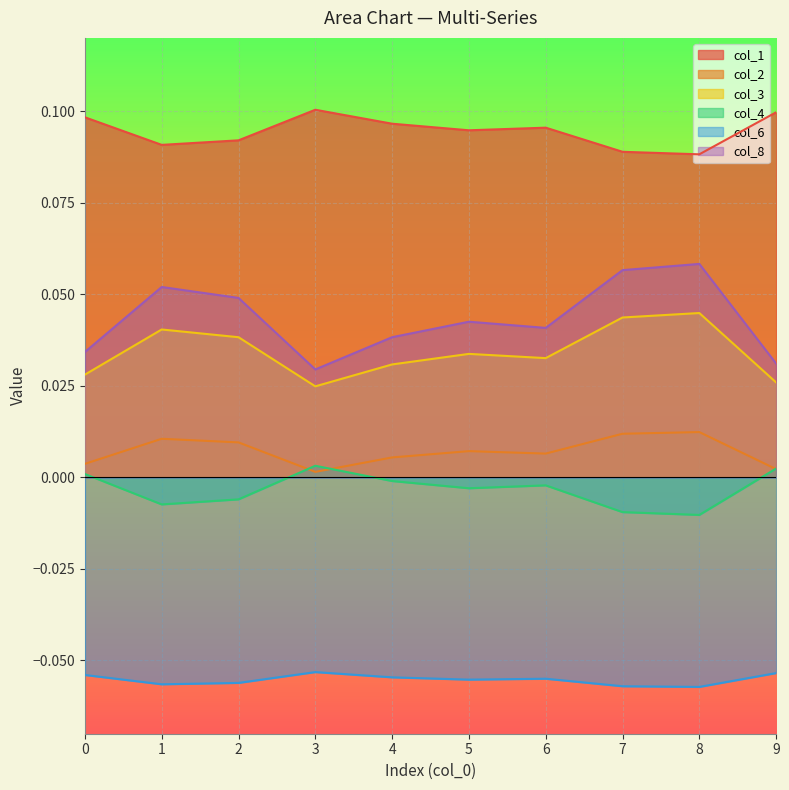

True or false: col_1 and col_4 intersect in this chart.

False